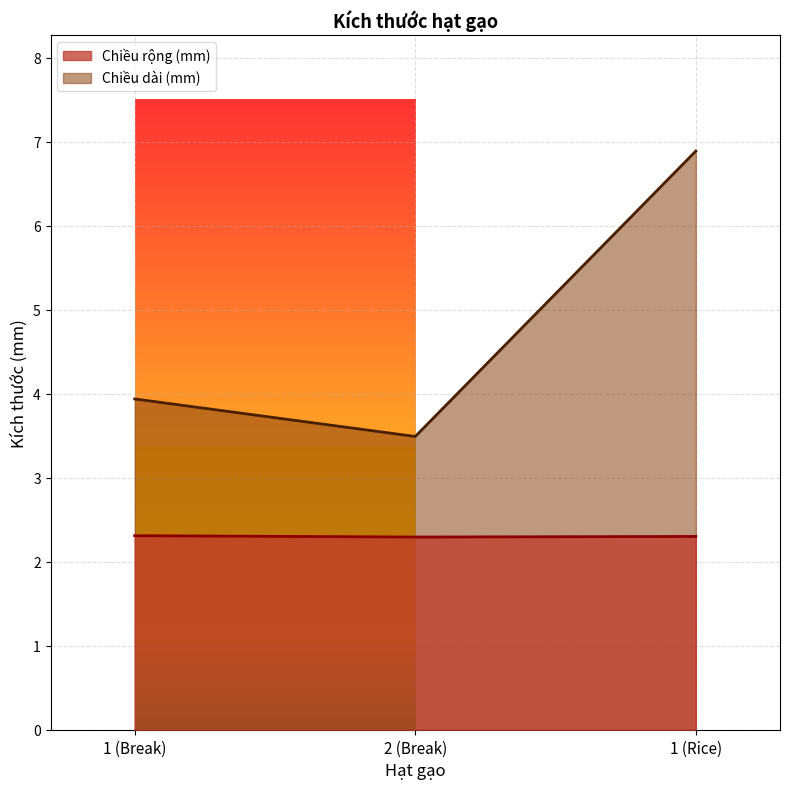

Between 1 (Break) and 2 (Break), which series saw the biggest shift?

Chiều dài (mm)